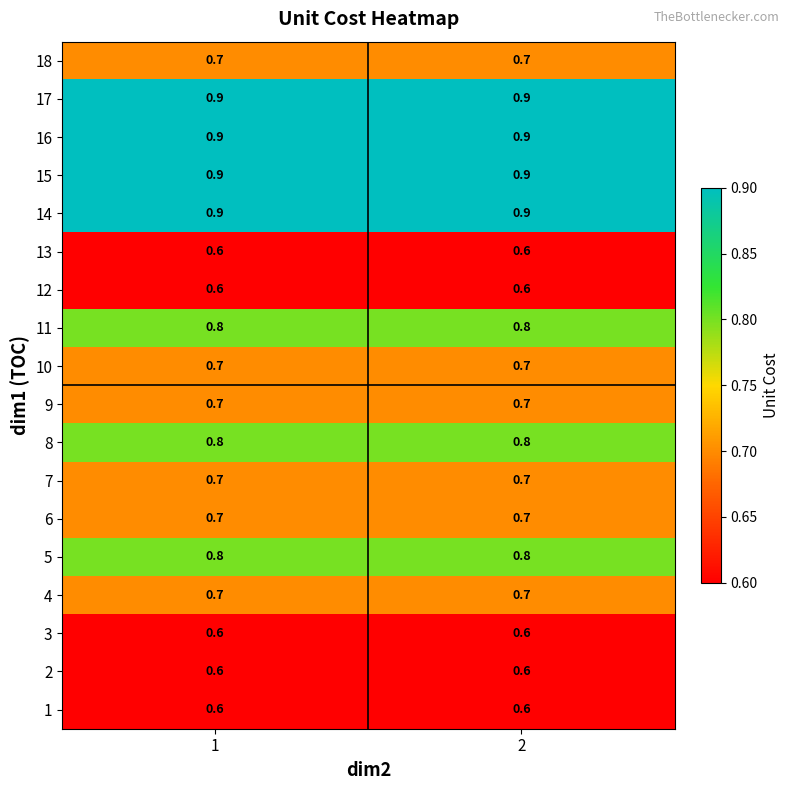

Is it true that 8 equals 0.8 at 2?

True